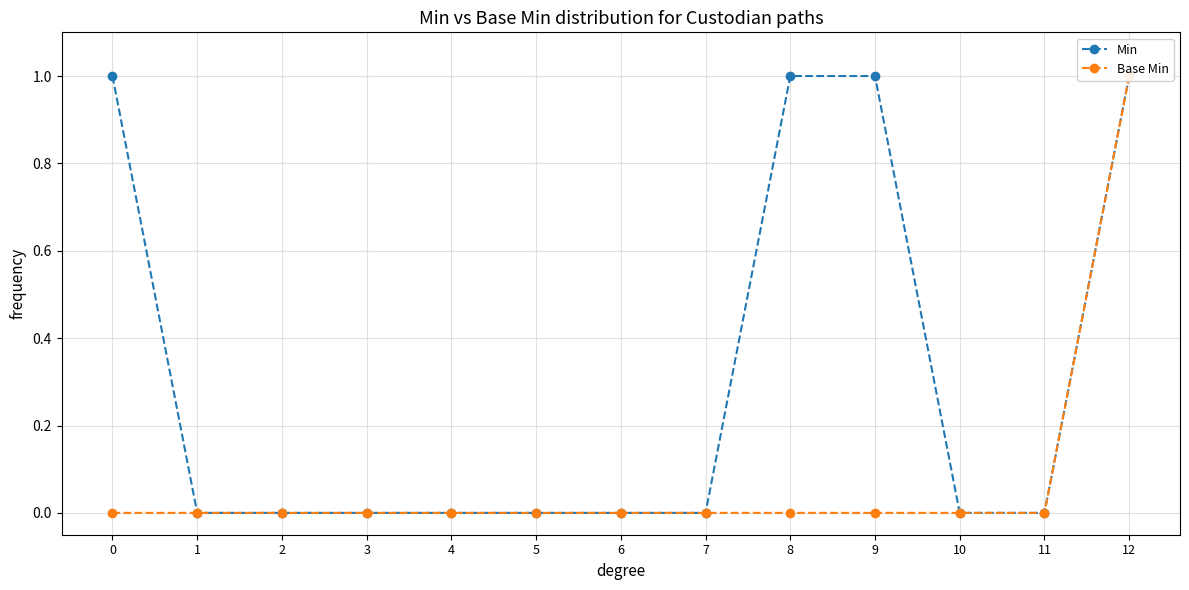

Reading left to right, transcribe all the data shown in this chart.

Min: 1	0	0	0	0	0	0	0	1	1	0	0	1
Base Min: 0	0	0	0	0	0	0	0	0	0	0	0	1